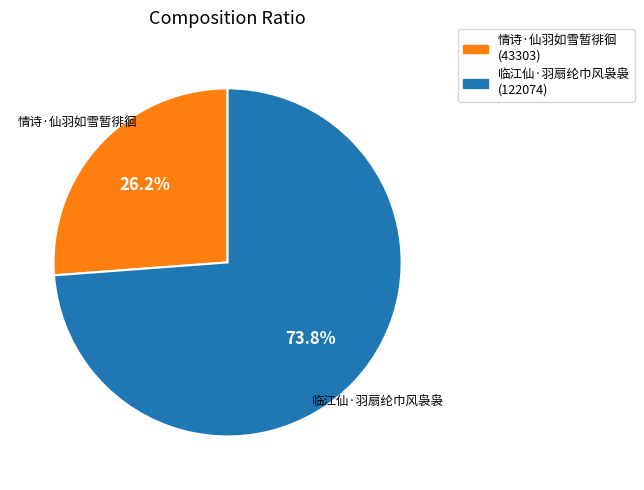

Which slice is the smallest?

情诗·仙羽如雪暂徘徊